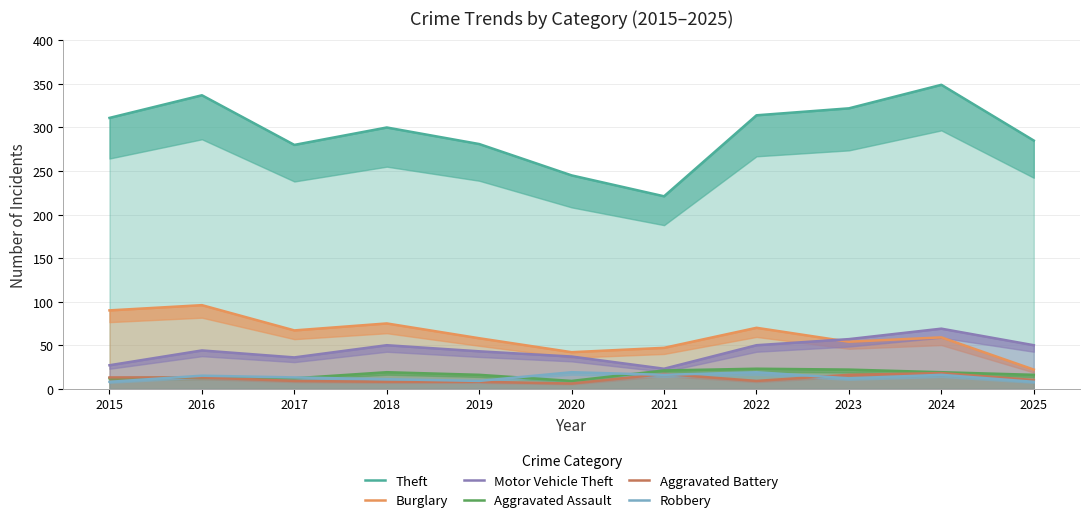

What is the value of the Aggravated Assault point at the 1st from the left?

12